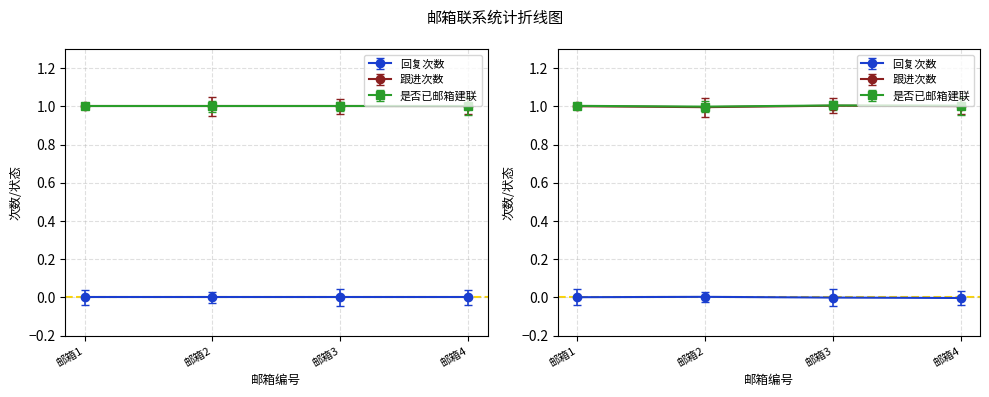

What is the highest value of the 跟进次数 series?

1.0